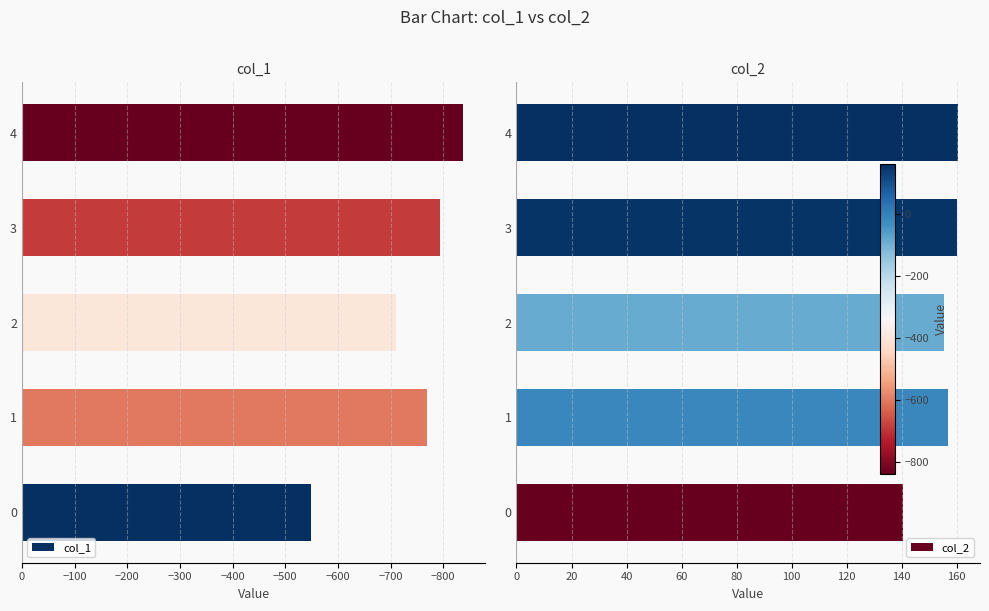

What is the sum of all col_1 values?

-3661